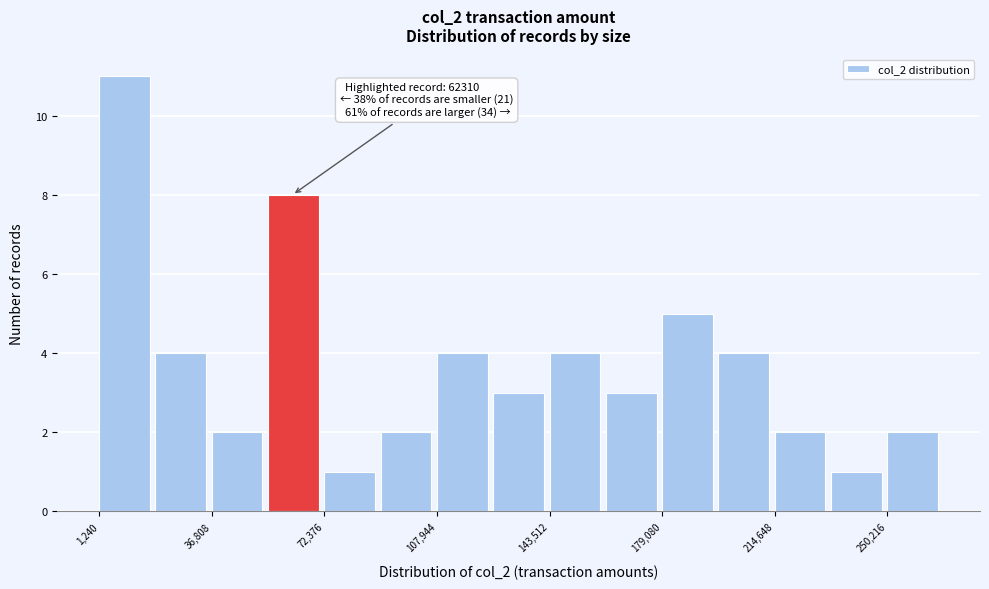

Around what value on the x-axis is the tallest bar? Give the approximate position of its centre, as read against the axis.

10000